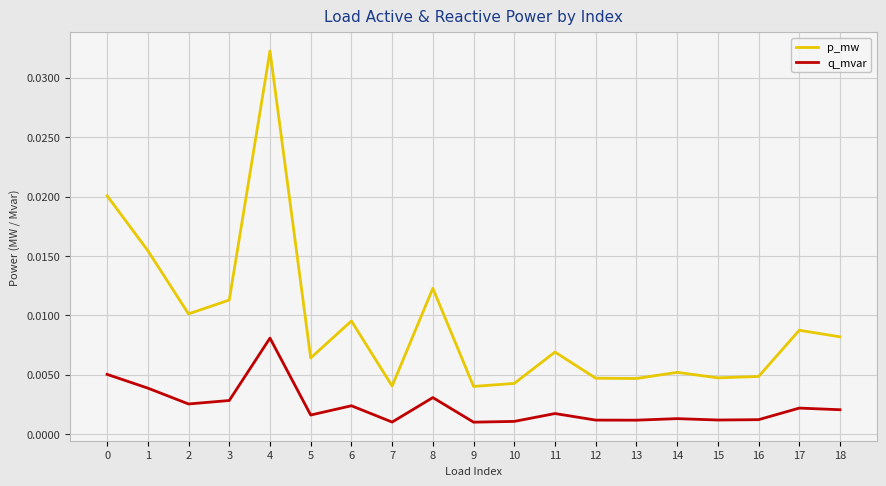

At 8, list the series in order from largest to smallest.

p_mw, q_mvar